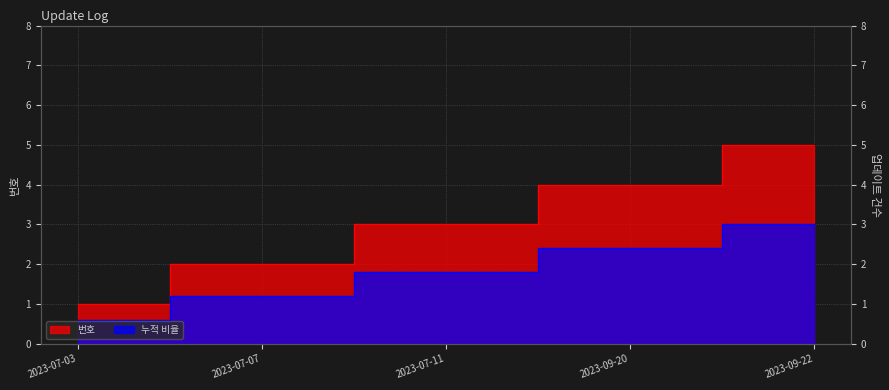

What is the label of the 2nd point from the right?

2023-09-20